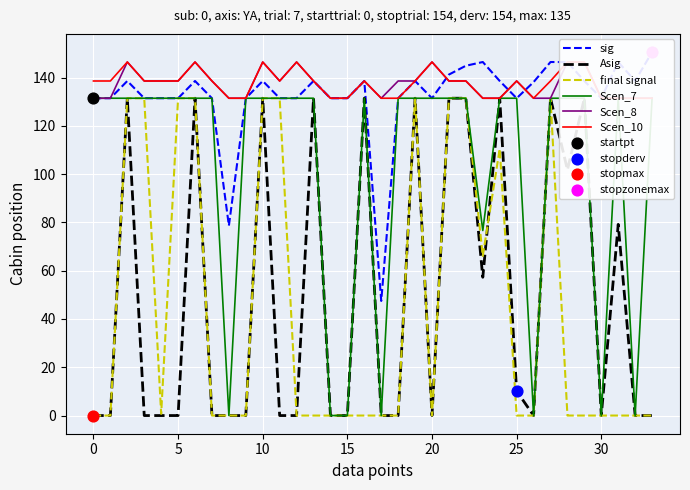

What are all the series names shown in the legend?

sig, Asig, final signal, Scen_7, Scen_8, Scen_10